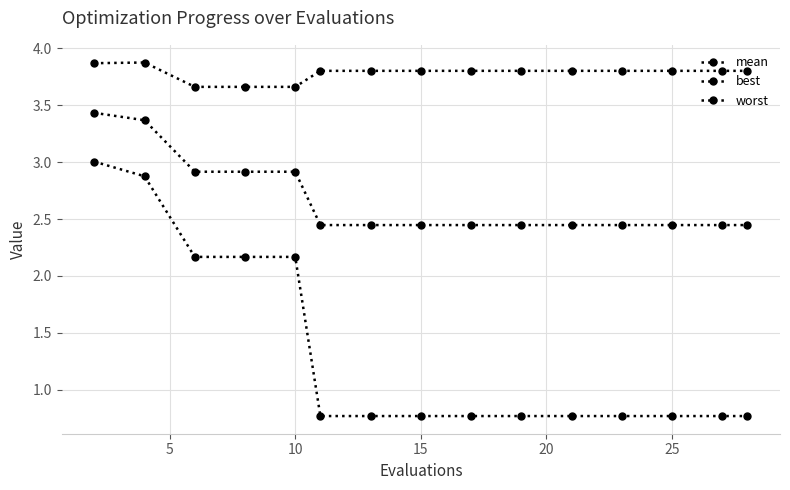

Reading left to right, transcribe all the data shown in this chart.

mean: 3.4	3.4	2.9	2.9	2.9	2.4	2.4	2.4	2.4	2.4	2.4	2.4	2.4	2.4	2.4
best: 3.0	2.9	2.2	2.2	2.2	0.8	0.8	0.8	0.8	0.8	0.8	0.8	0.8	0.8	0.8
worst: 3.9	3.9	3.7	3.7	3.7	3.8	3.8	3.8	3.8	3.8	3.8	3.8	3.8	3.8	3.8